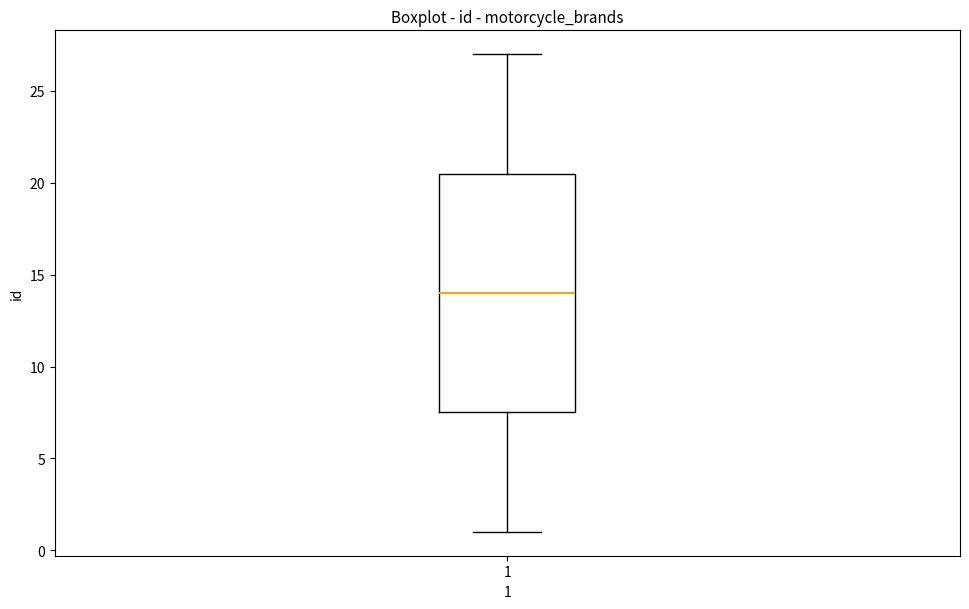

Transcribe this box plot: give where the median line is, the range the box spans, and where the two whiskers end, as read against the y-axis. The values are not printed on the chart, so give them approximately, as read against the axis.

median 14.0, box 7.5 to 20.5, whiskers 1.0 to 27.0